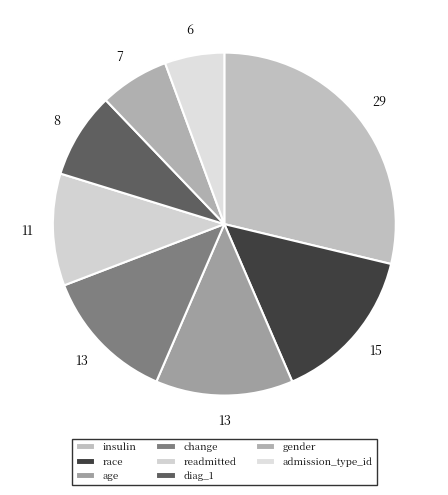

To the nearest percent, what percentage of the pie is insulin?

29%